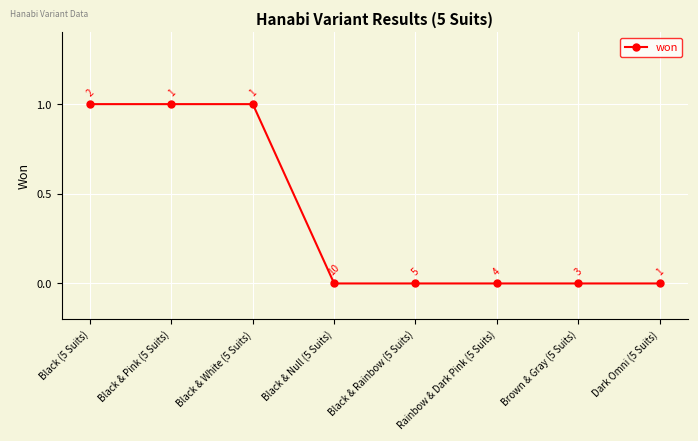

Reading left to right, list all the values displayed in this chart.

Black (5 Suits)=1	Black & Pink (5 Suits)=1	Black & White (5 Suits)=1	Black & Null (5 Suits)=0	Black & Rainbow (5 Suits)=0	Rainbow & Dark Pink (5 Suits)=0	Brown & Gray (5 Suits)=0	Dark Omni (5 Suits)=0